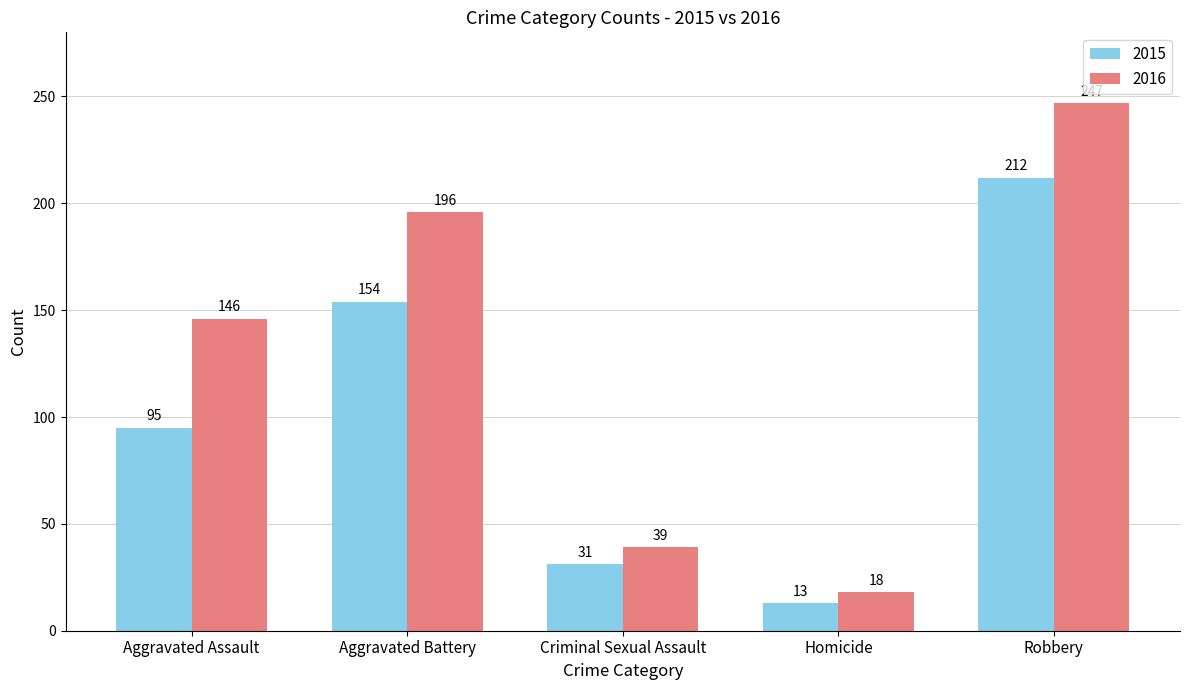

What is the label of the 3rd bar from the left?

Criminal Sexual Assault